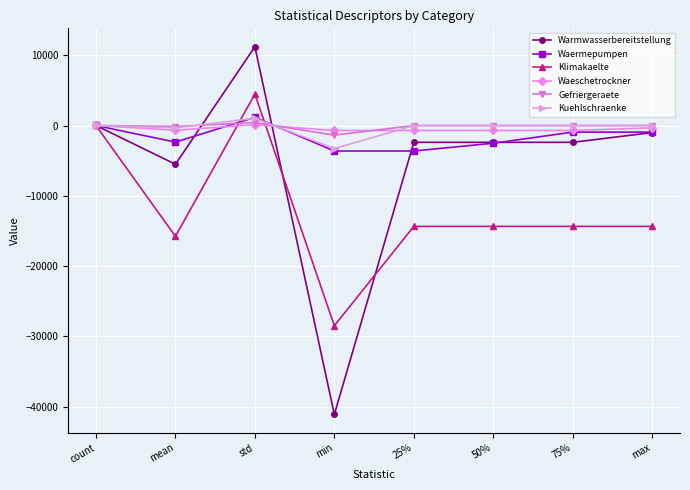

At which category is the sum across all series the highest?

std